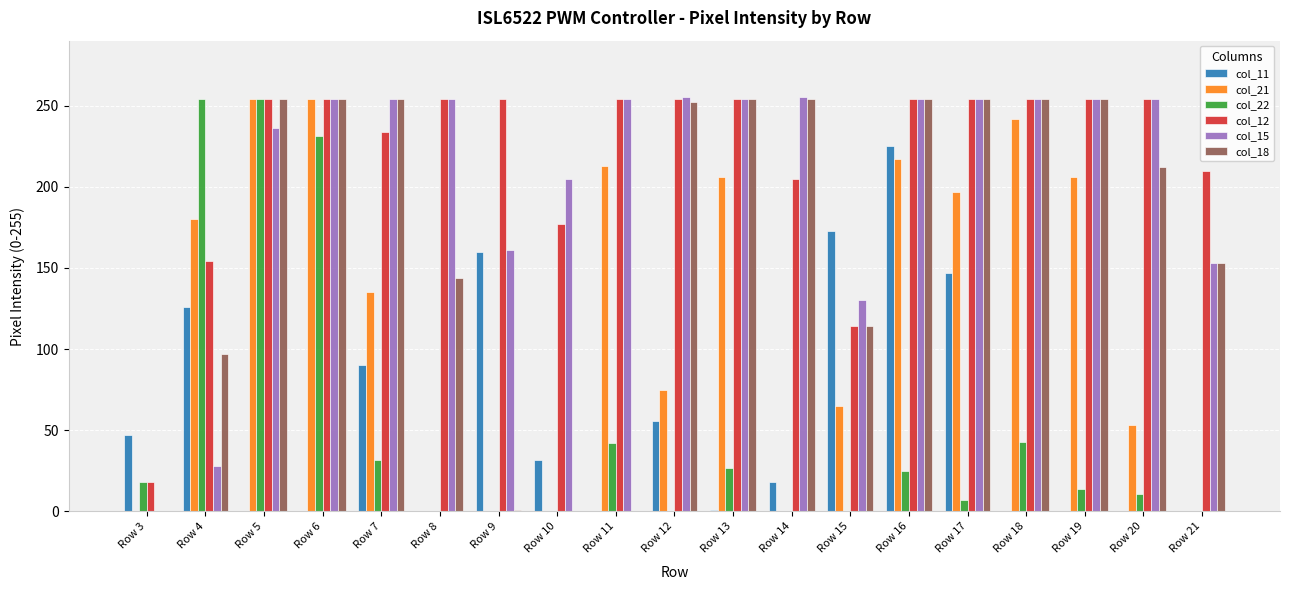

Which series has the largest total across all categories?

col_12